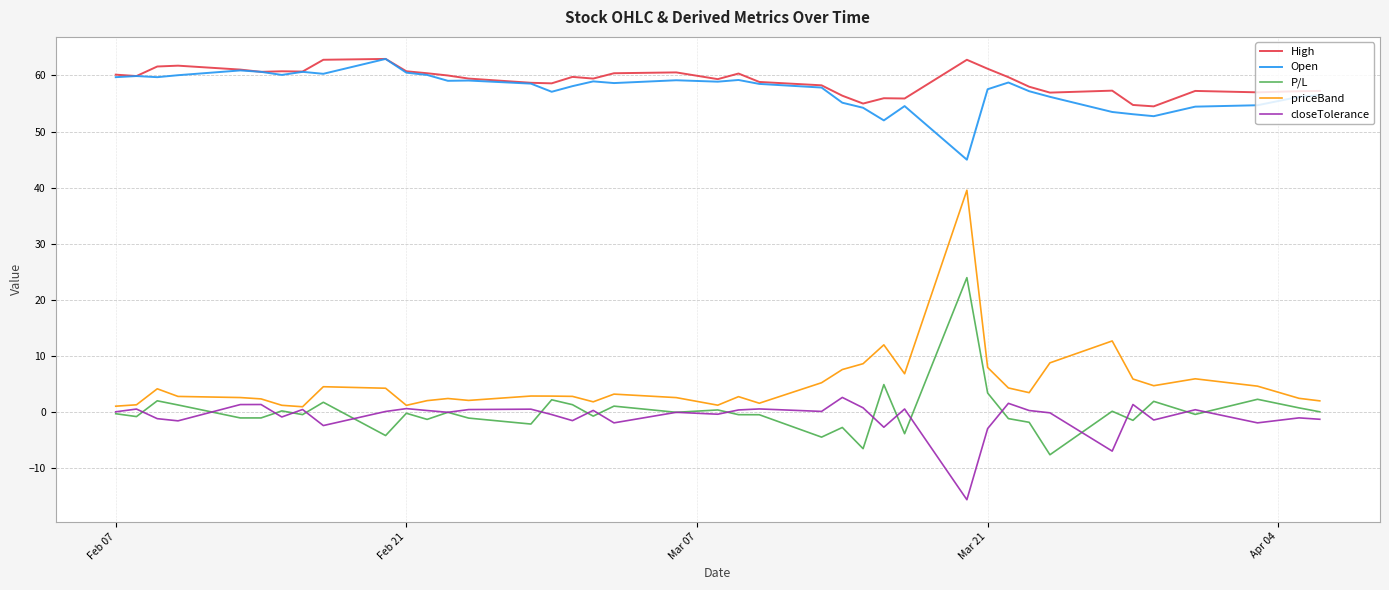

True or false: High and P/L cross at least once.

False